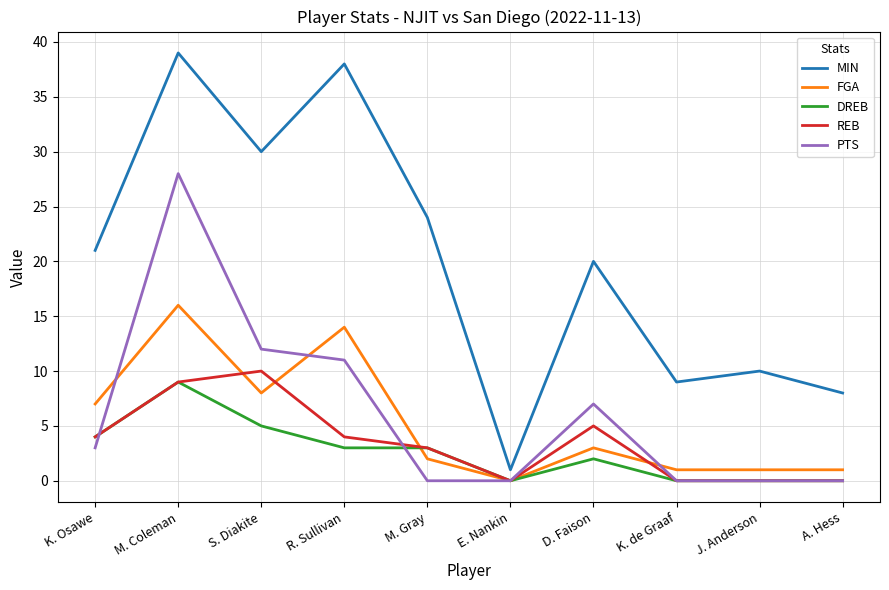

What is the sum of all FGA values?

53